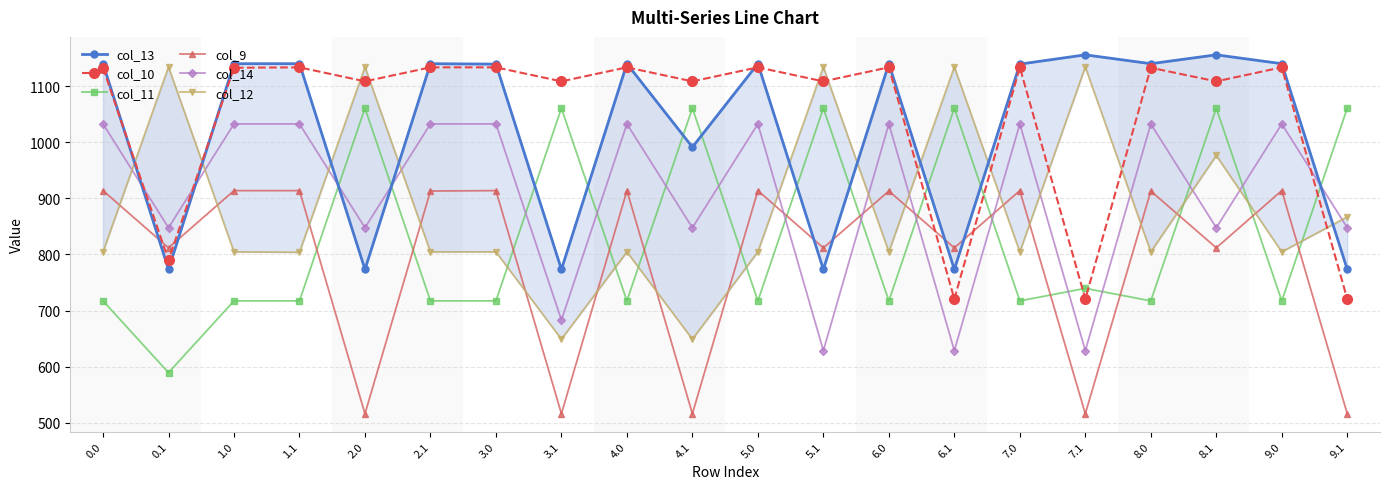

What is the sum of the col_12 values at 3.1 and 6.0?

1453.5